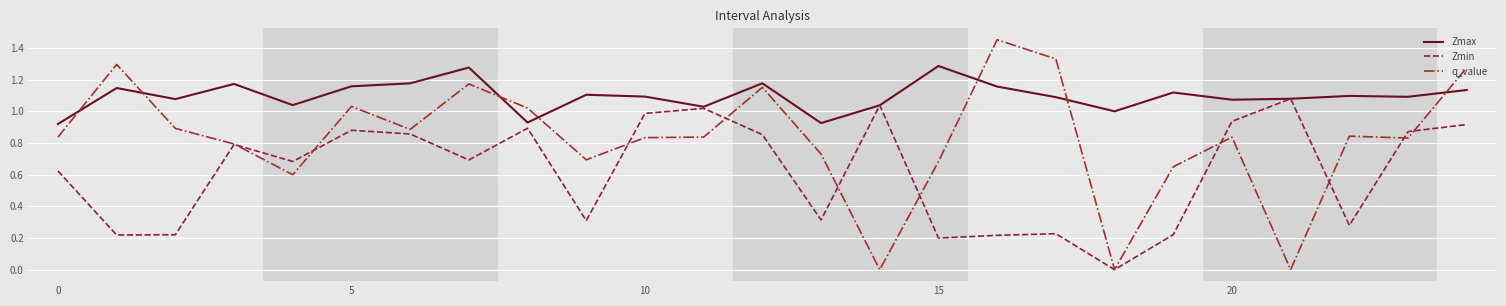

Rank the series by their maximum value, from highest to lowest.

q_value, Zmax, Zmin